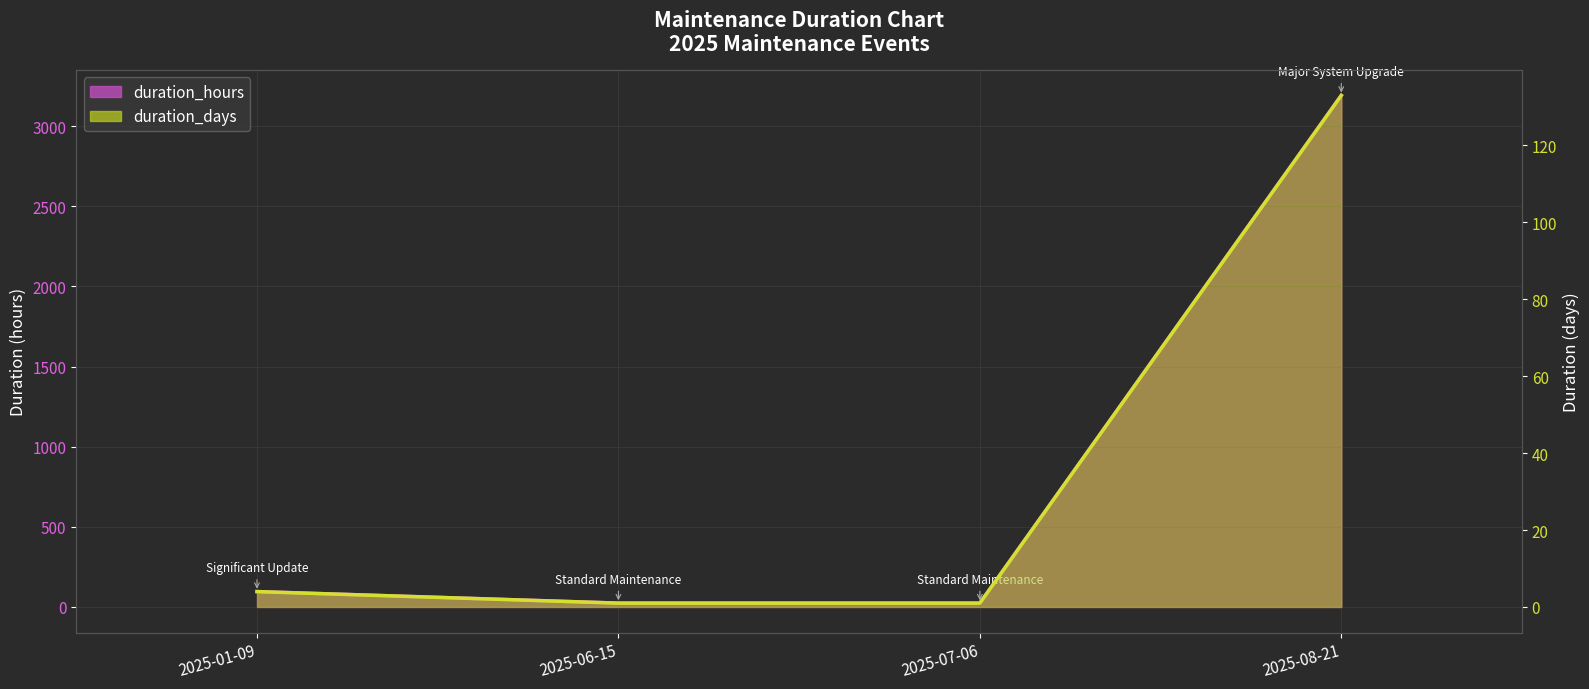

The value of duration_hours line at 2025-08-21 is 3192.0. True or false?

True